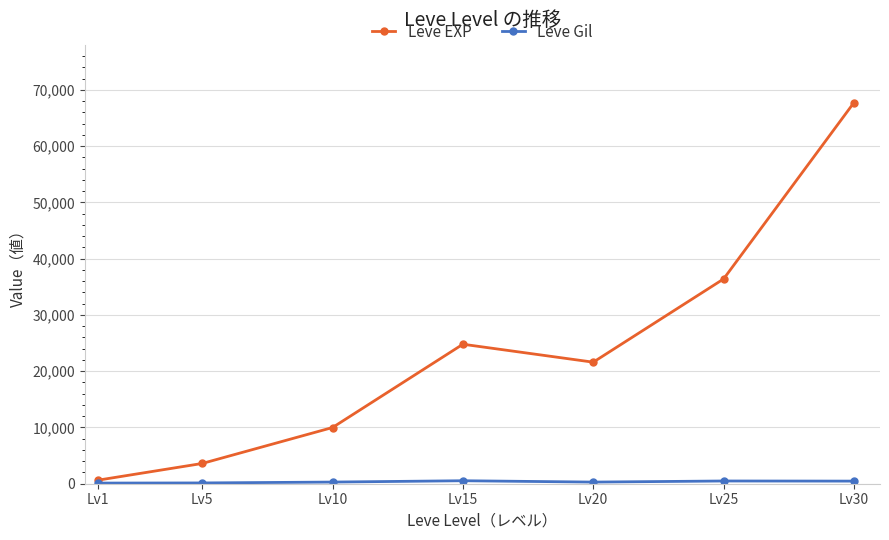

What is the maximum value shown in the chart?

67730